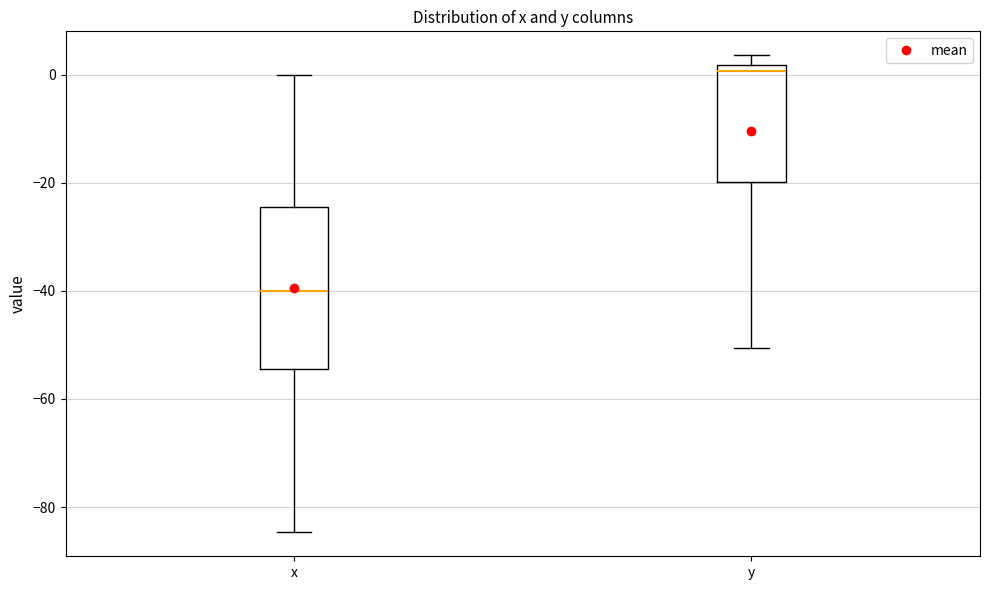

Reading left to right, transcribe this box plot: for each box, give where its median line is, the range the box spans, and where its two whiskers end, as read against the y-axis. The values are not printed on the chart, so give them approximately, as read against the axis.

x: median -40, box -54 to -24, whiskers -84 to 0
y: median 0, box -20 to 2, whiskers -50 to 4